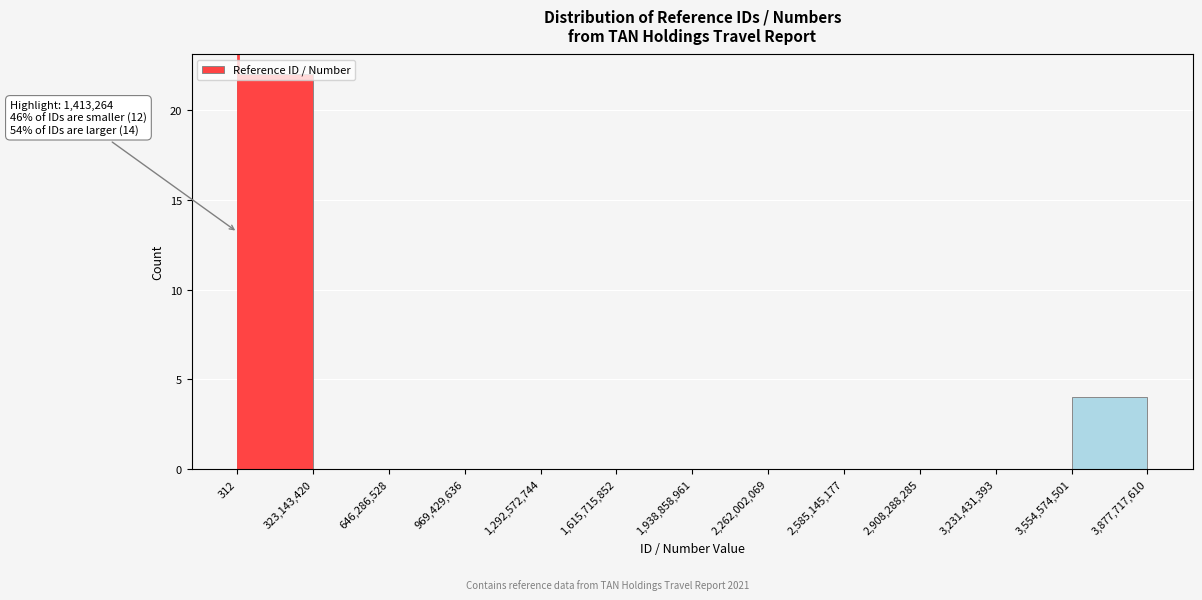

Over which range of the x-axis is the bar tallest?

312 to 323,143,420